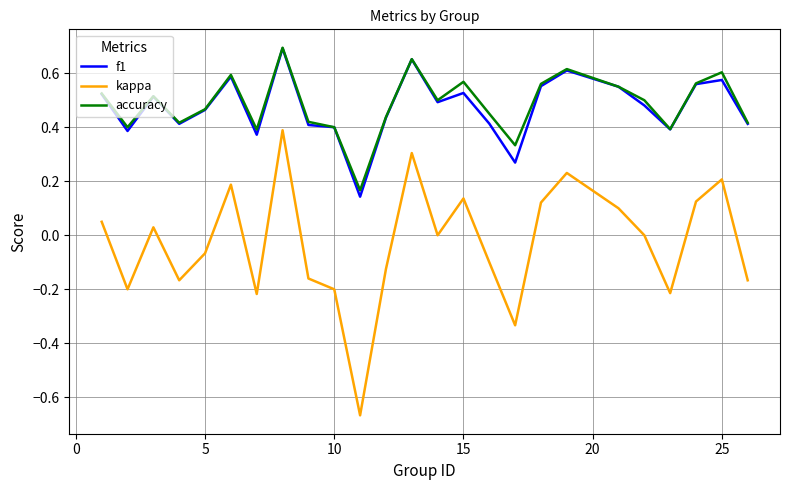

Which series has the widest spread of values?

kappa